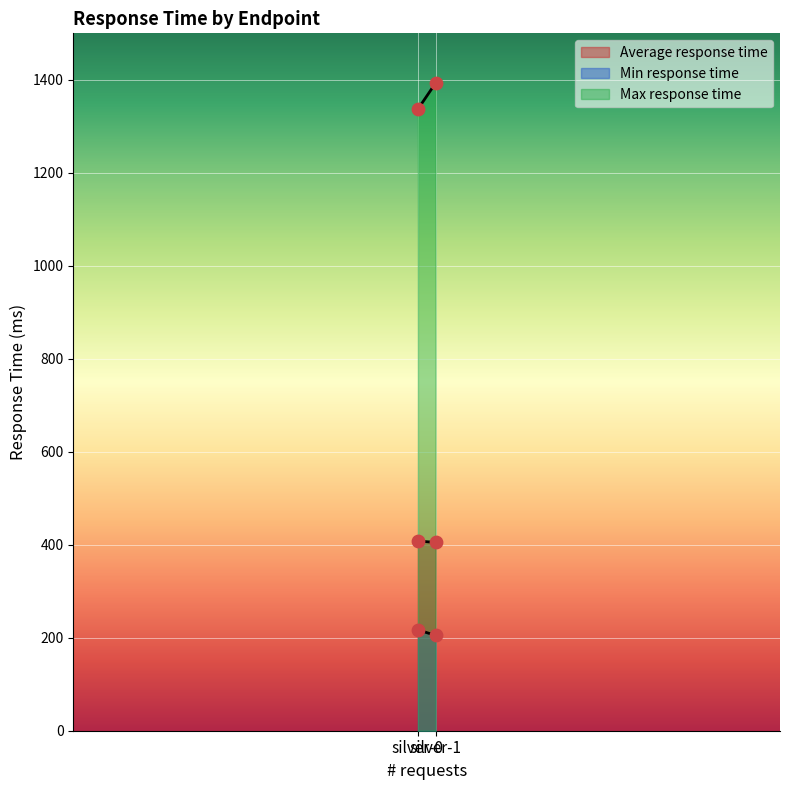

Which series has the largest total across all categories?

Max response time